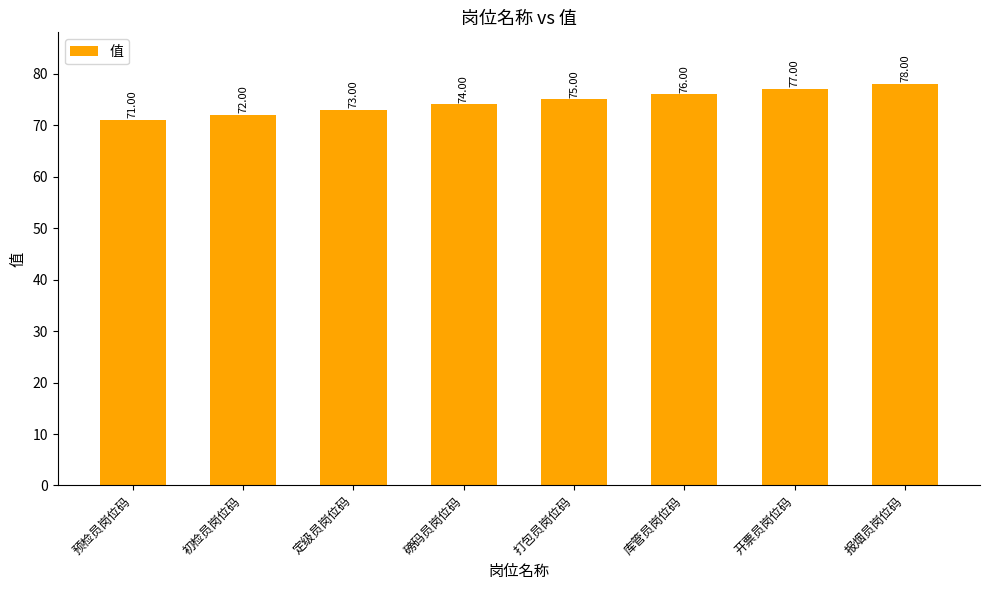

Rank the categories by value from lowest to highest.

预检员岗位码, 初检员岗位码, 定级员岗位码, 磅码员岗位码, 打包员岗位码, 库管员岗位码, 开票员岗位码, 报烟员岗位码